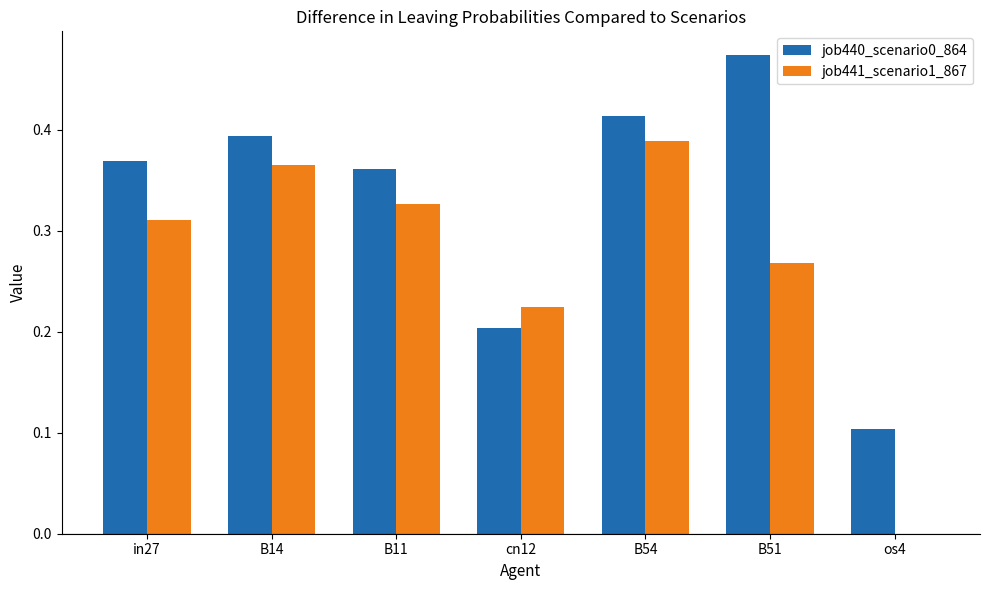

At which label does job440_scenario0_864 reach its peak?

B51